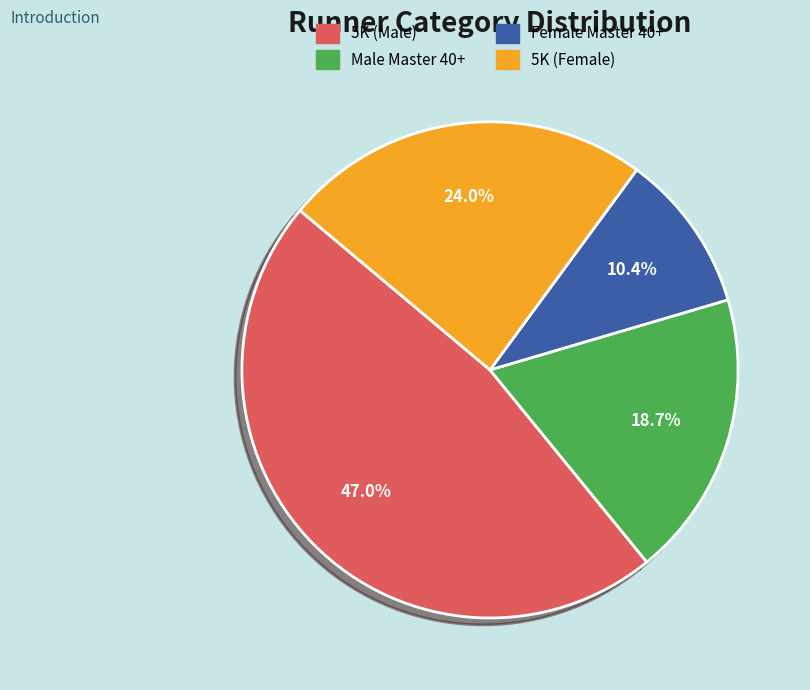

Does any single category account for the majority?

No